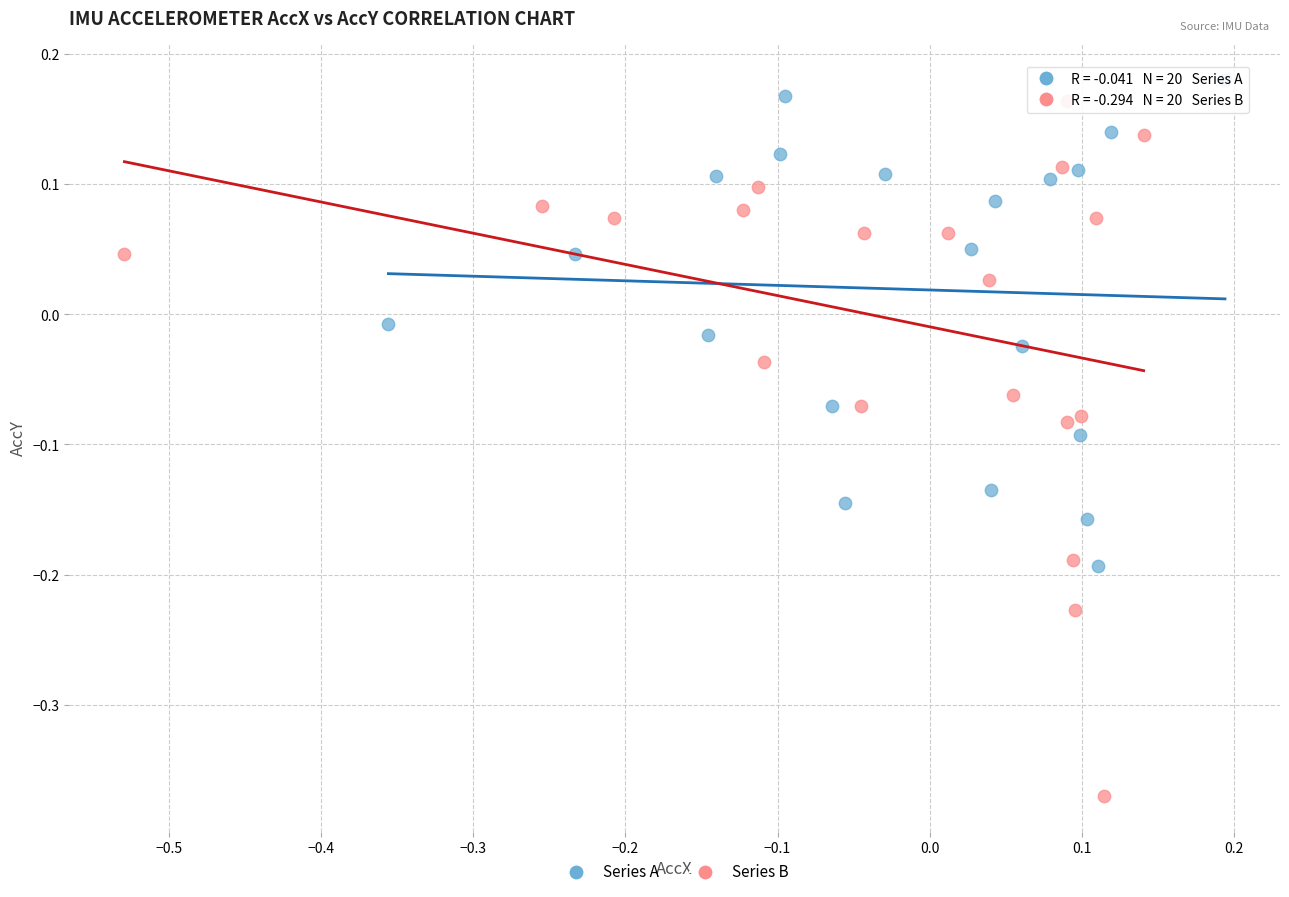

Which series has the largest Y range (max minus min)?

Series B